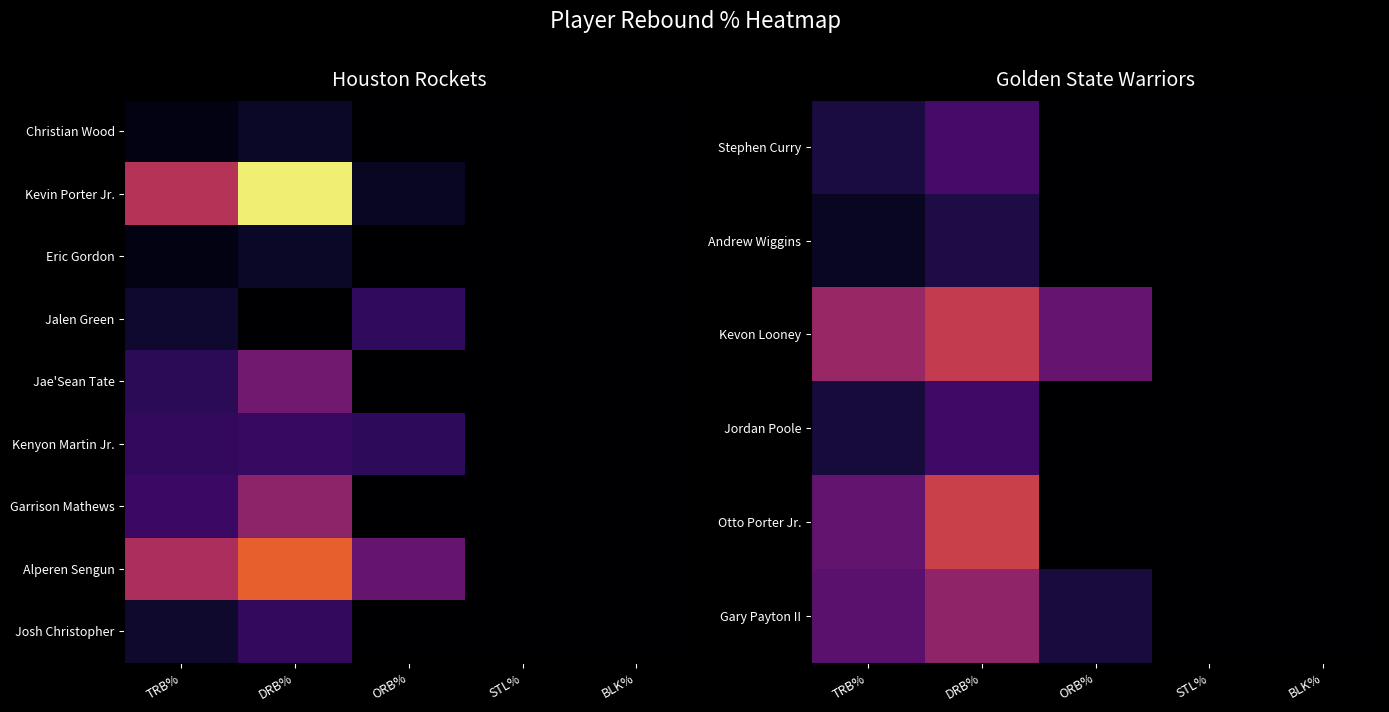

At which category does the chart reach its minimum across all series?

ORB%